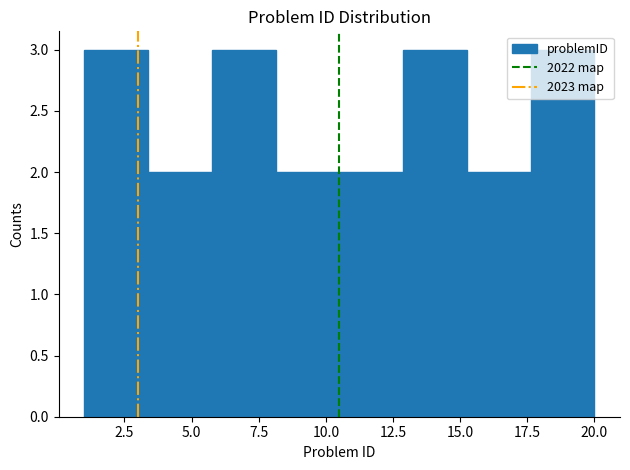

Reading left to right, transcribe this chart: for each bar, give the range it covers on the x-axis and its height. Neither the bar edges nor the heights are printed on the chart, so give them approximately, as read against the axes.

1.0 to 3.5: 3
3.5 to 6.0: 2
6.0 to 8.0: 3
8.0 to 10.5: 2
10.5 to 13.0: 2
13.0 to 15.5: 3
15.5 to 17.5: 2
17.5 to 20.0: 3